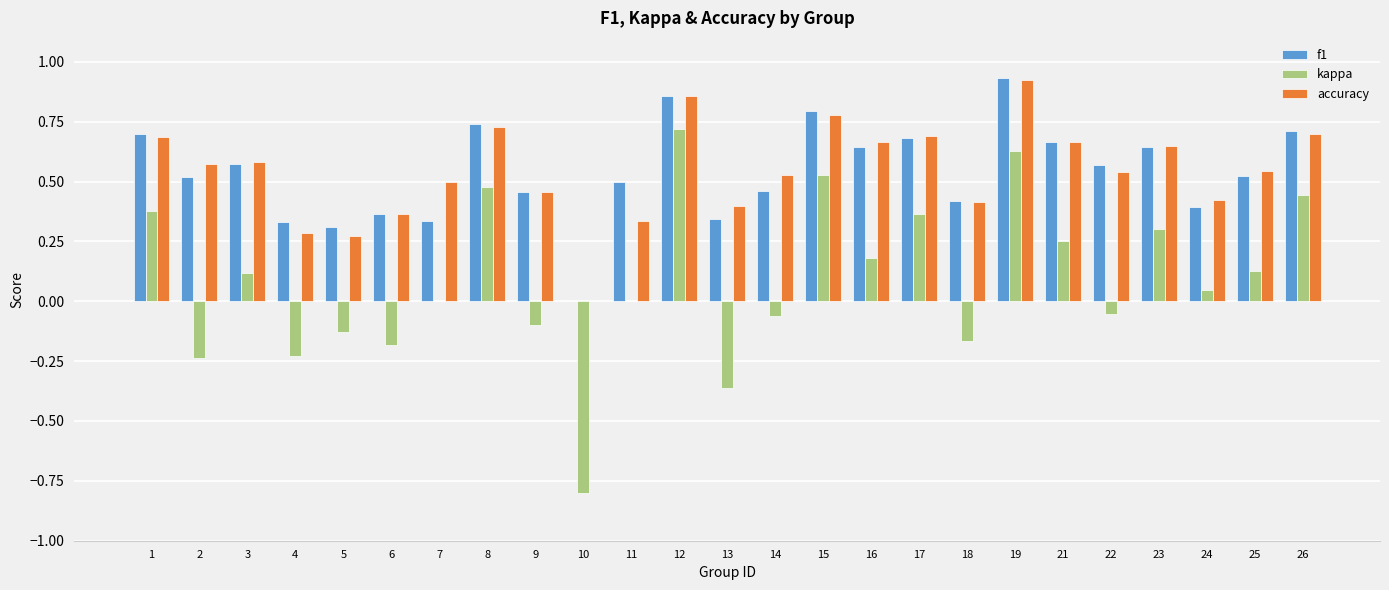

Which label corresponds to the largest value in the chart?

19